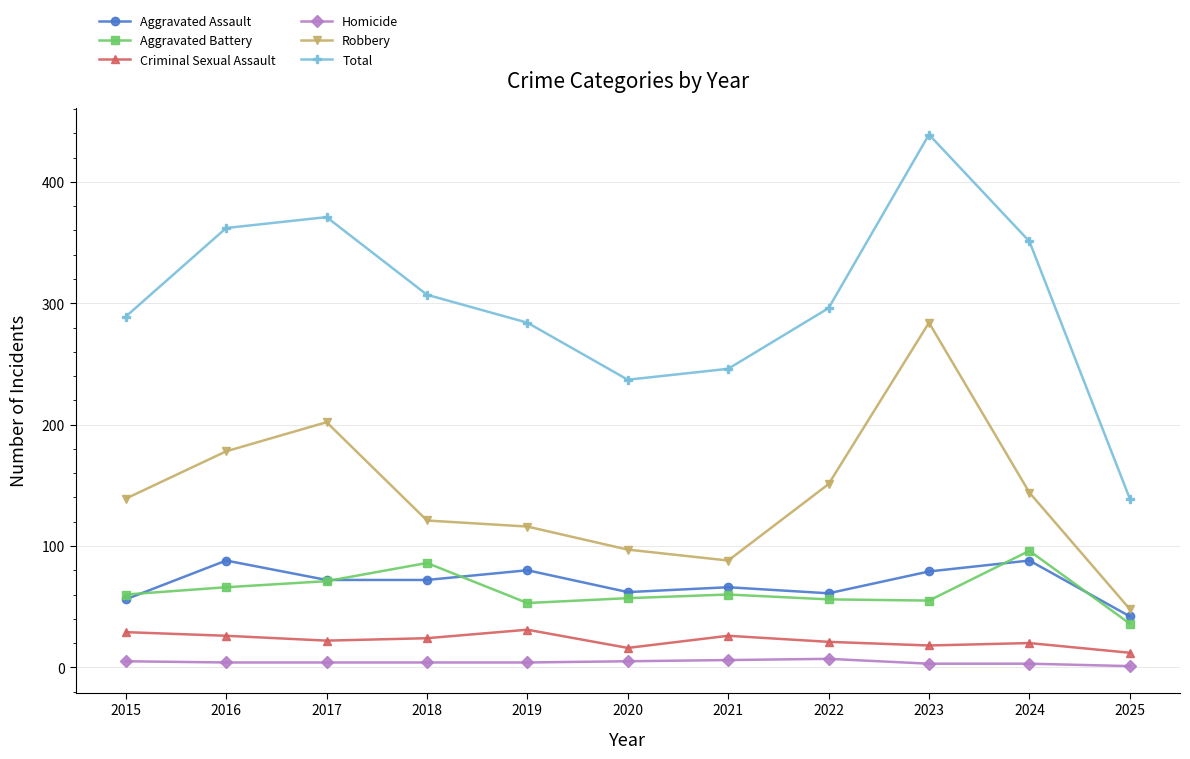

How many distinct data groups are displayed?

6